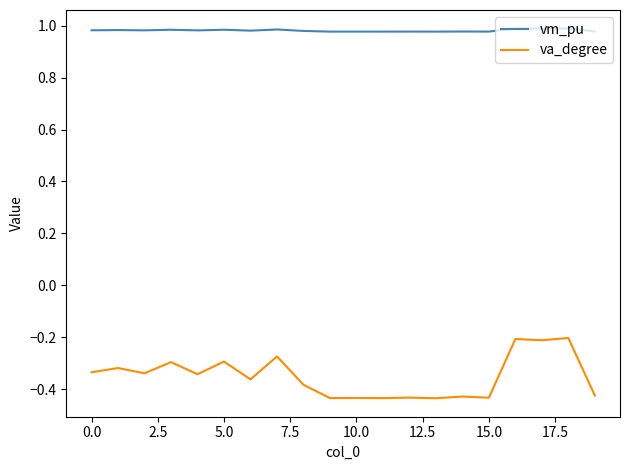

True or false: va_degree and vm_pu intersect in this chart.

False